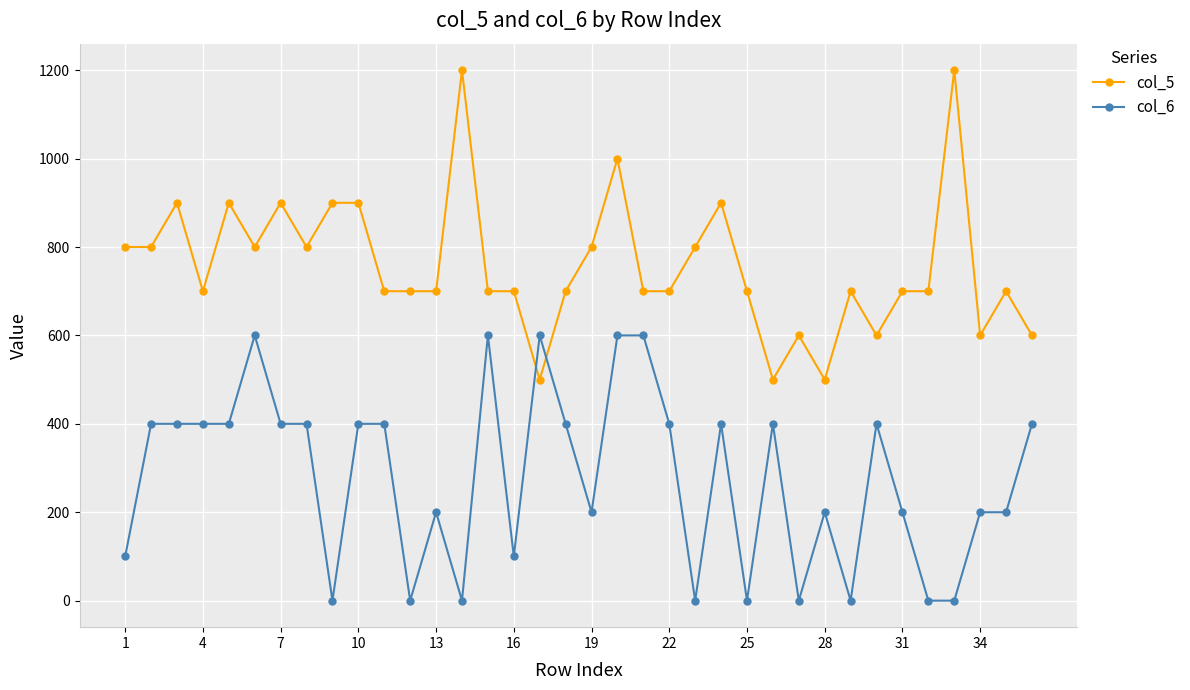

True or false: col_6 and col_5 intersect in this chart.

True